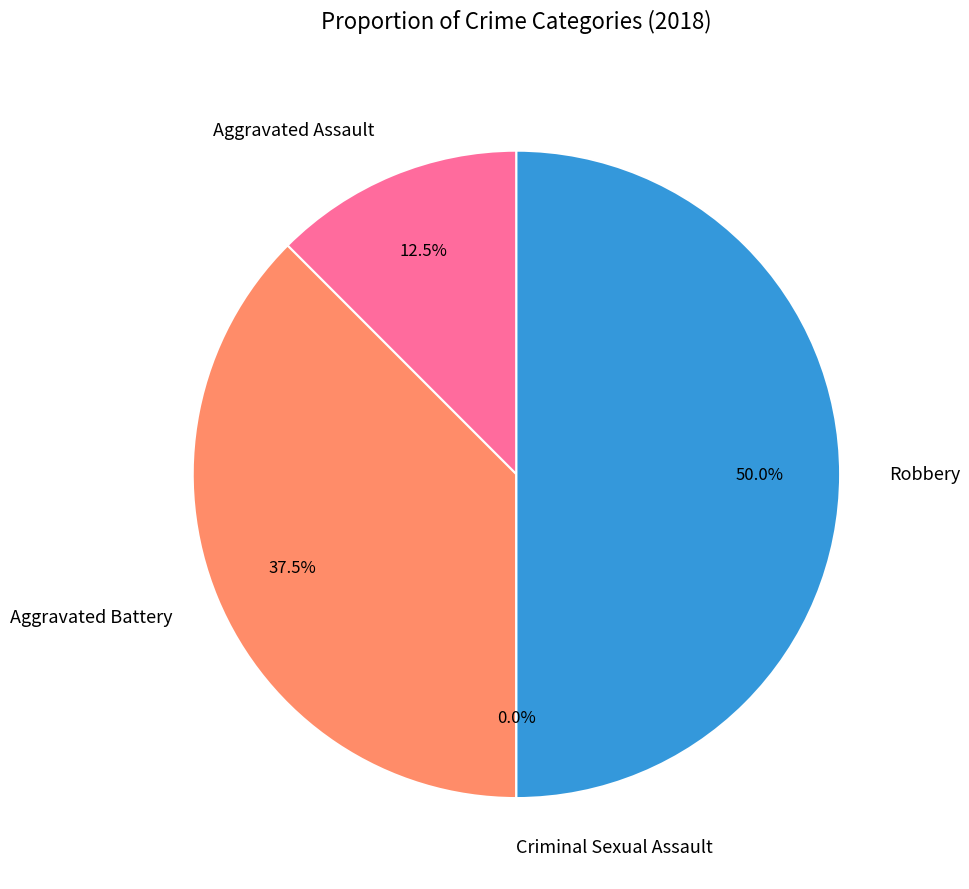

Rank the categories by value from highest to lowest.

Robbery, Aggravated Battery, Aggravated Assault, Criminal Sexual Assault